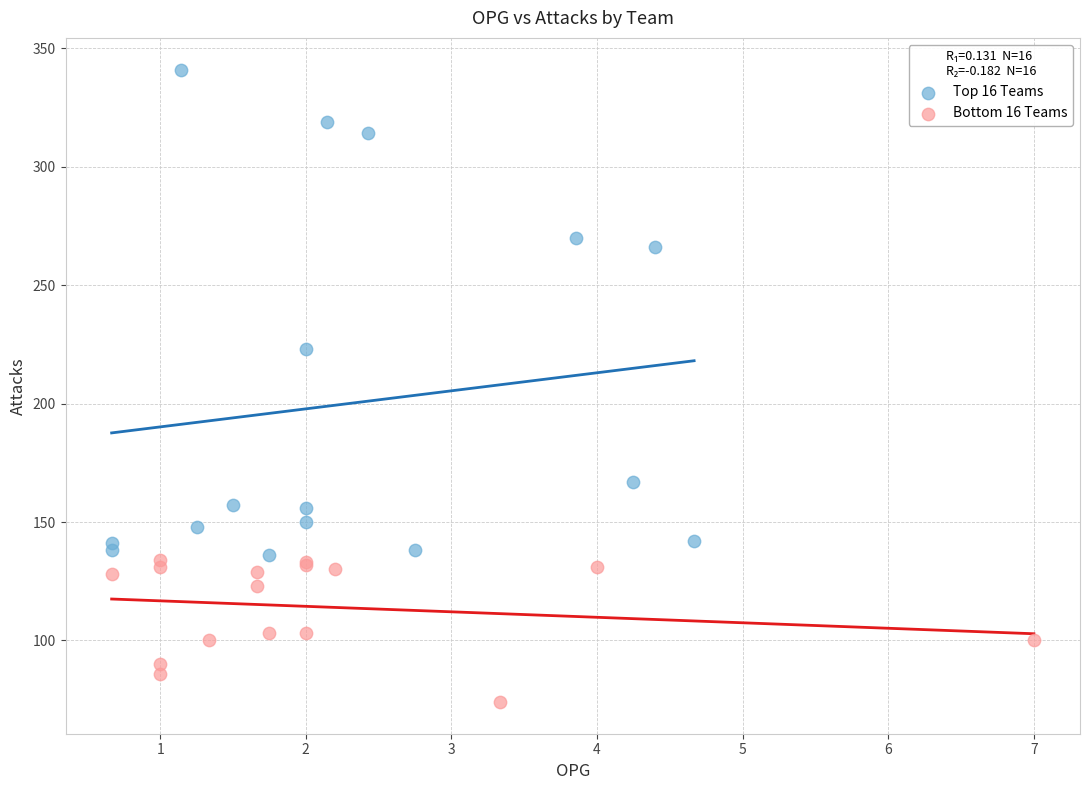

Which series reaches the minimum Y coordinate?

Bottom 16 Teams